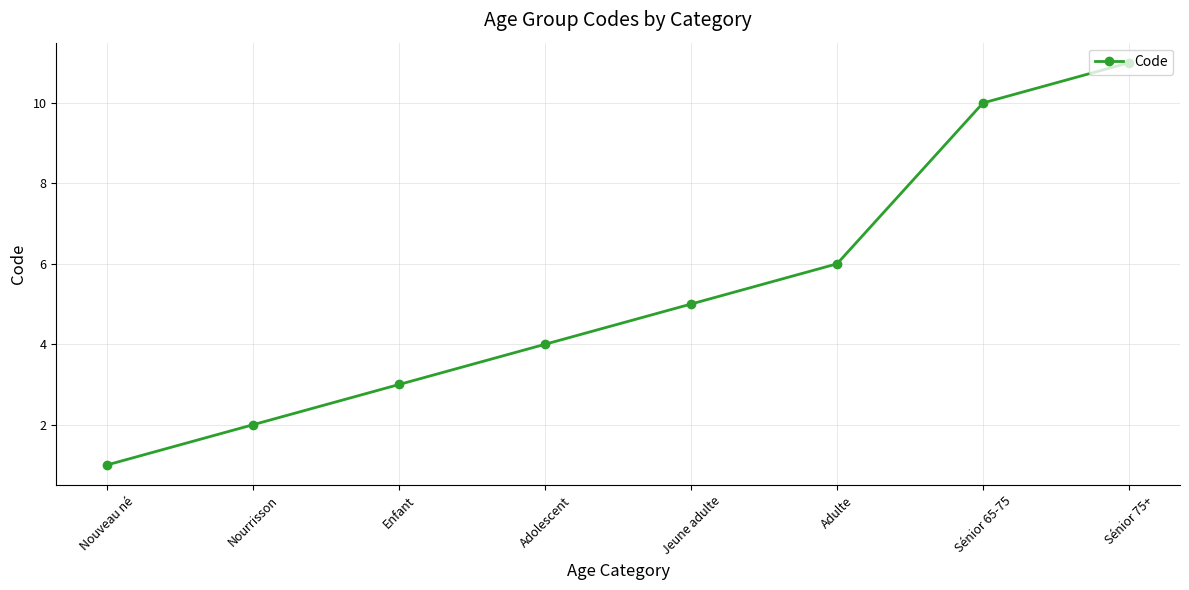

Count the values in the range 3 to 10.

5